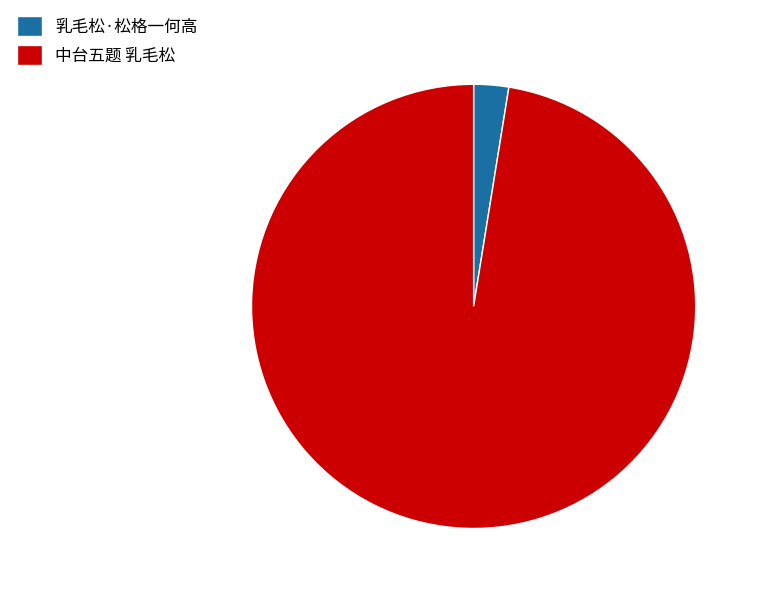

How many slices are in this pie chart?

2